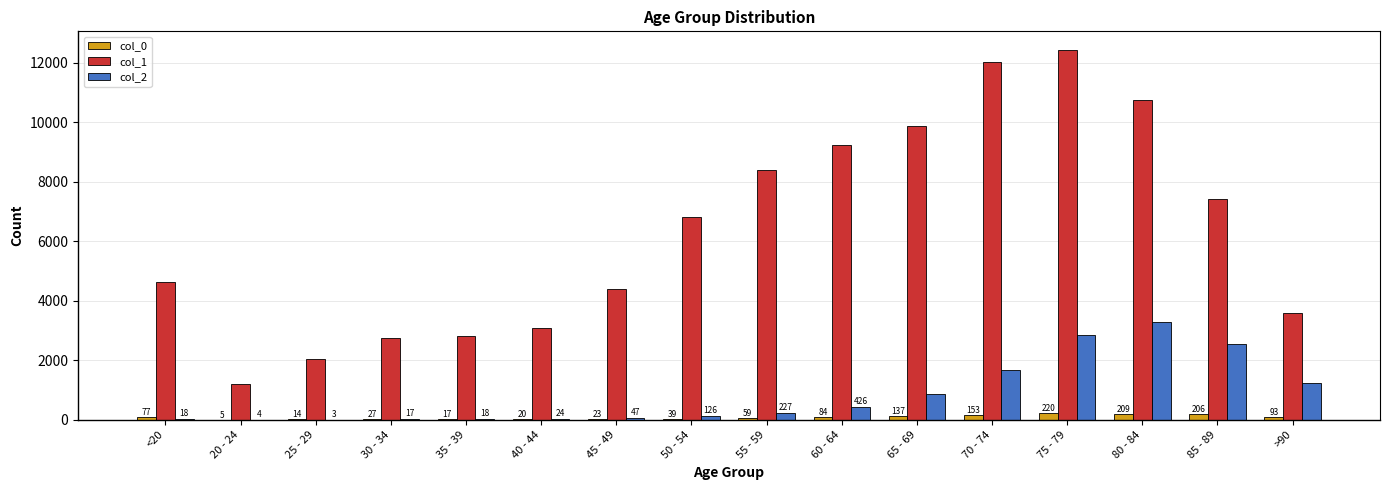

Reading right to left, list all the values displayed in this chart.

col_0: >90=93	85 - 89=206	80 - 84=209	75 - 79=220	70 - 74=153	65 - 69=137	60 - 64=84	55 - 59=59	50 - 54=39	45 - 49=23	40 - 44=20	35 - 39=17	30 - 34=27	25 - 29=14	20 - 24=5	<20=77
col_1: >90=3604	85 - 89=7417	80 - 84=10764	75 - 79=12434	70 - 74=12018	65 - 69=9883	60 - 64=9236	55 - 59=8400	50 - 54=6803	45 - 49=4396	40 - 44=3078	35 - 39=2814	30 - 34=2765	25 - 29=2038	20 - 24=1191	<20=4641
col_2: >90=1224	85 - 89=2548	80 - 84=3273	75 - 79=2848	70 - 74=1690	65 - 69=850	60 - 64=426	55 - 59=227	50 - 54=126	45 - 49=47	40 - 44=24	35 - 39=18	30 - 34=17	25 - 29=3	20 - 24=4	<20=18